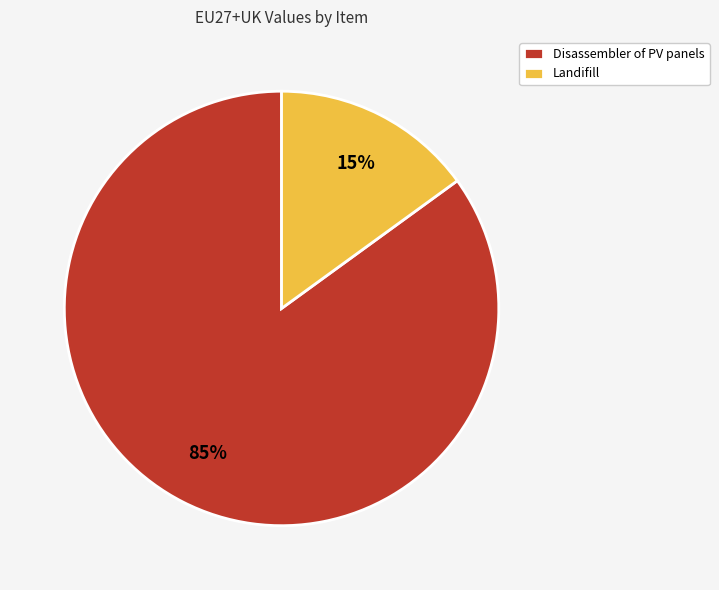

Is Landifill the majority of the pie?

No